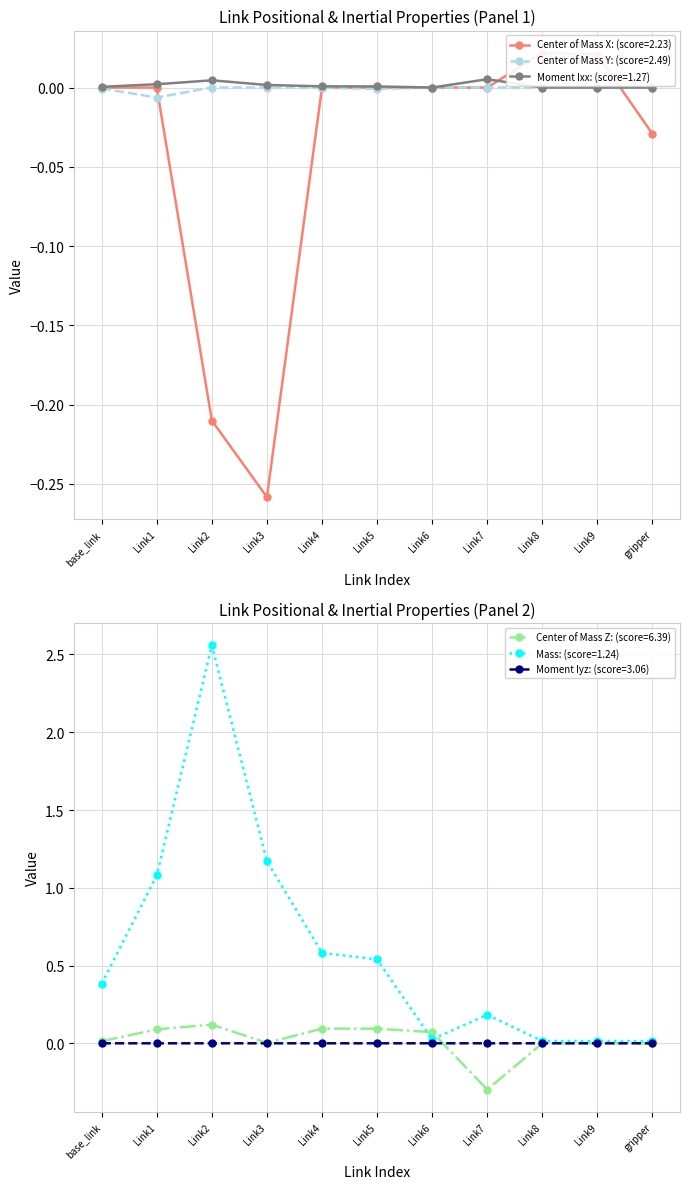

Which category has the highest value in the Mass series?

Link2